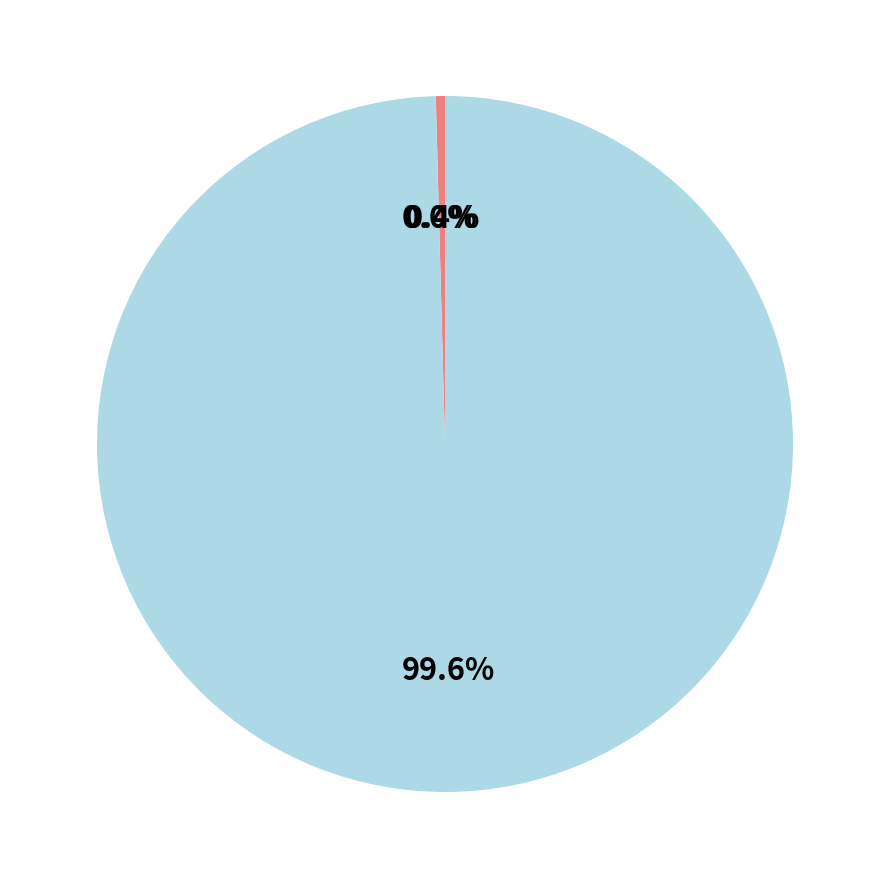

Is there a majority slice in this chart?

Yes